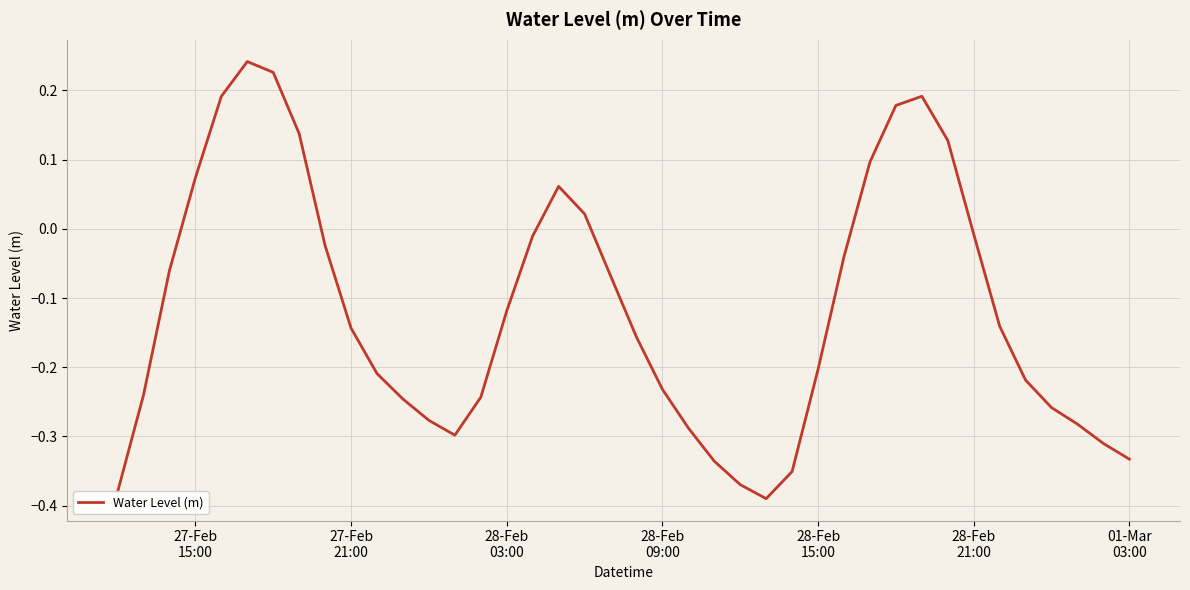

True or false: there are more than 1 points higher than both neighbors.

True